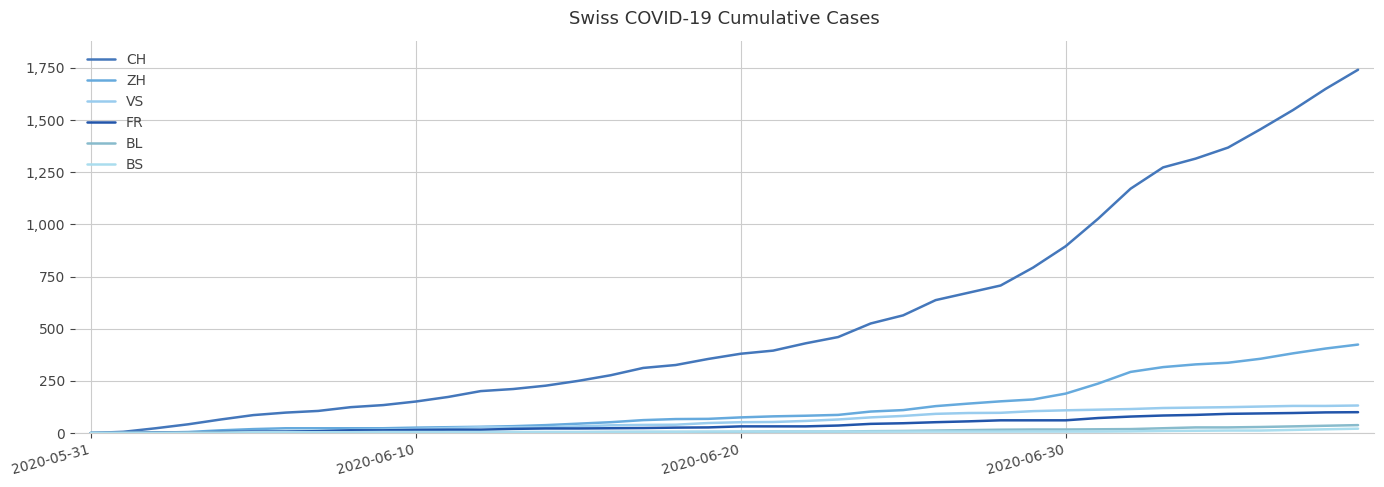

How many lines are shown in the chart?

6